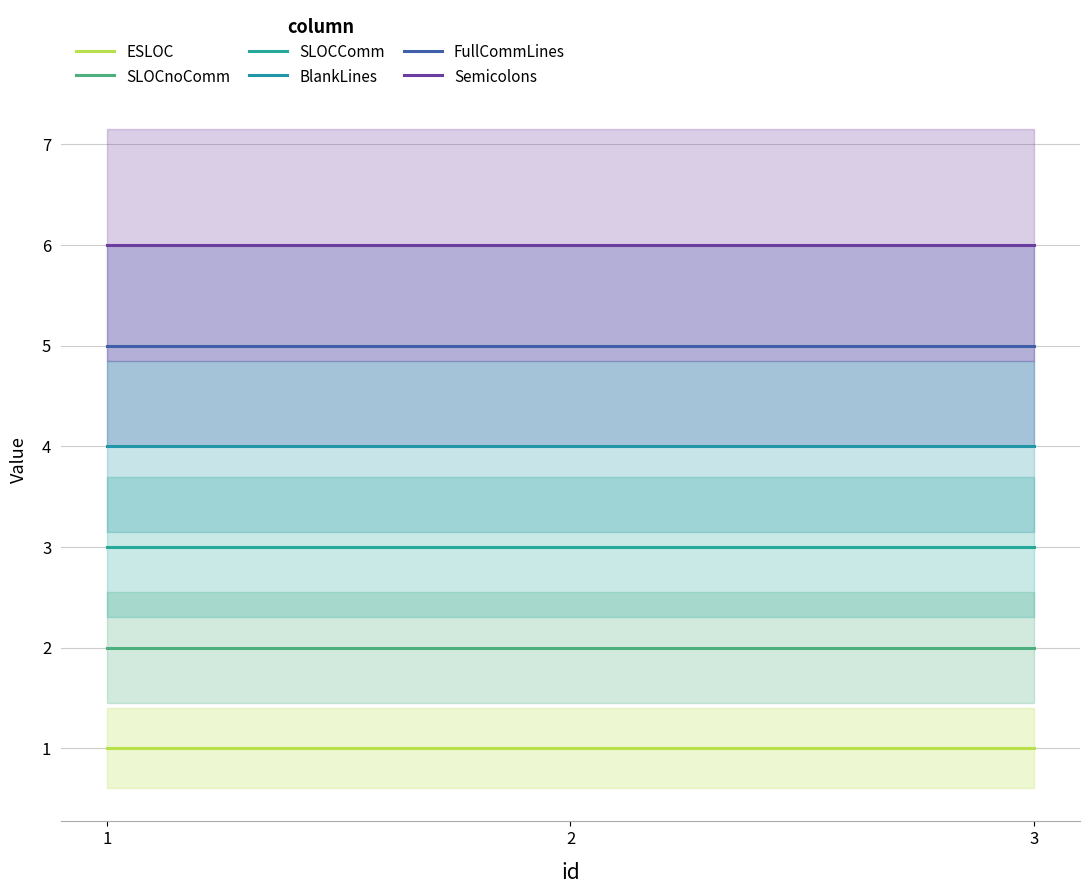

What is the spread (max minus min) of values at 2?

5